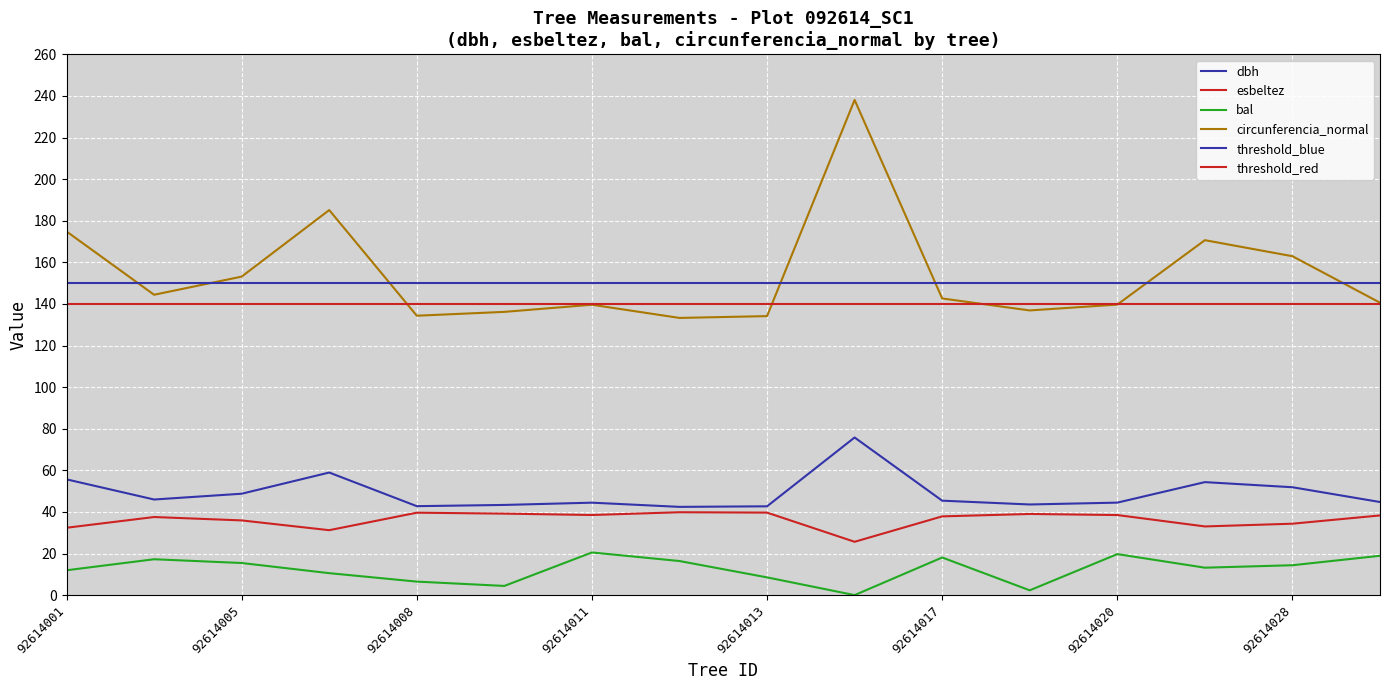

Reading right to left, list all the values displayed in this chart.

dbh: 92614030=44.8	92614028=51.9	92614024=54.3	92614020=44.5	92614019=43.6	92614017=45.4	92614016=75.8	92614013=42.7	92614012=42.4	92614011=44.4	92614010=43.4	92614008=42.8	92614007=58.9	92614005=48.7	92614004=46.0	92614001=55.6
esbeltez: 92614030=38.3	92614028=34.3	92614024=33.0	92614020=38.5	92614019=39.0	92614017=37.9	92614016=25.6	92614013=39.7	92614012=39.8	92614011=38.5	92614010=39.2	92614008=39.6	92614007=31.2	92614005=35.9	92614004=37.5	92614001=32.4
bal: 92614030=18.9	92614028=14.4	92614024=13.2	92614020=19.7	92614019=2.3	92614017=18.1	92614016=0.0	92614013=8.5	92614012=16.4	92614011=20.5	92614010=4.4	92614008=6.5	92614007=10.6	92614005=15.4	92614004=17.2	92614001=11.9
circunferencia_normal: 92614030=140.6	92614028=162.9	92614024=170.6	92614020=139.7	92614019=136.9	92614017=142.6	92614016=238.1	92614013=134.1	92614012=133.3	92614011=139.6	92614010=136.2	92614008=134.3	92614007=185.1	92614005=153.1	92614004=144.4	92614001=174.8